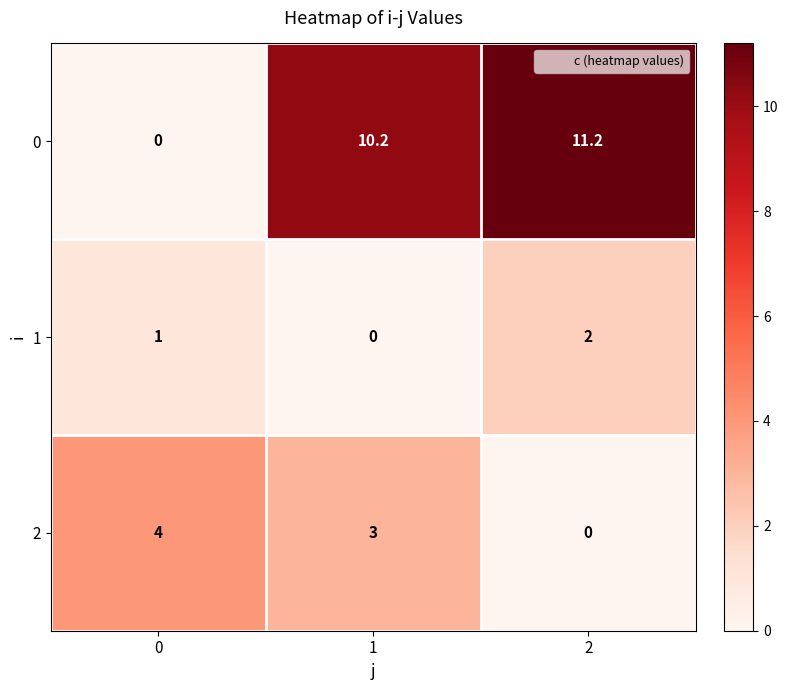

How many categories are shown in the chart?

3